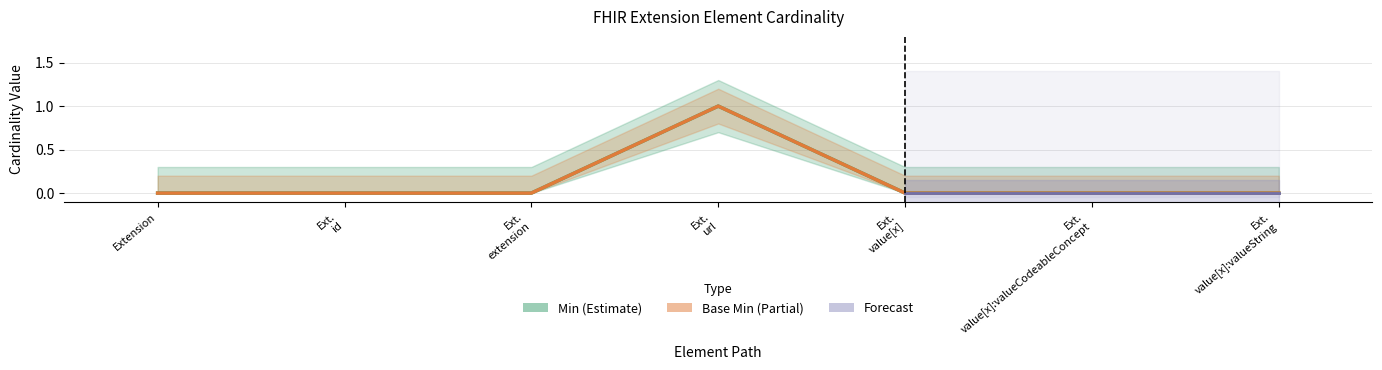

How many values in the Min series exceed 0?

1